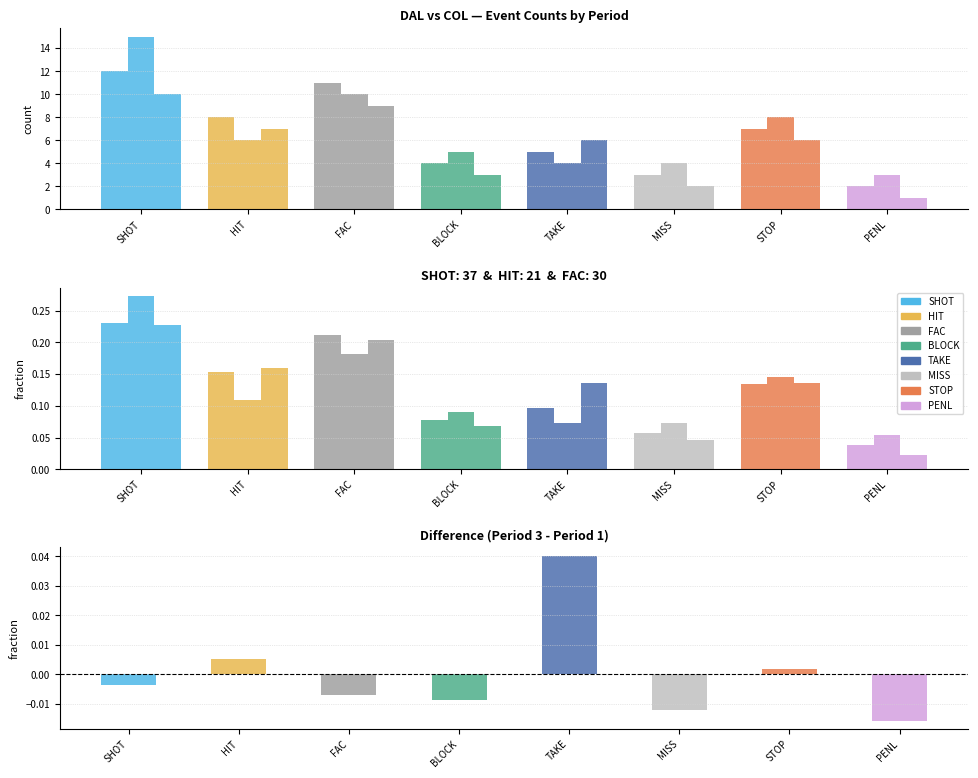

What is the value of the Period 3 bar at the 3rd from the left?

0.2